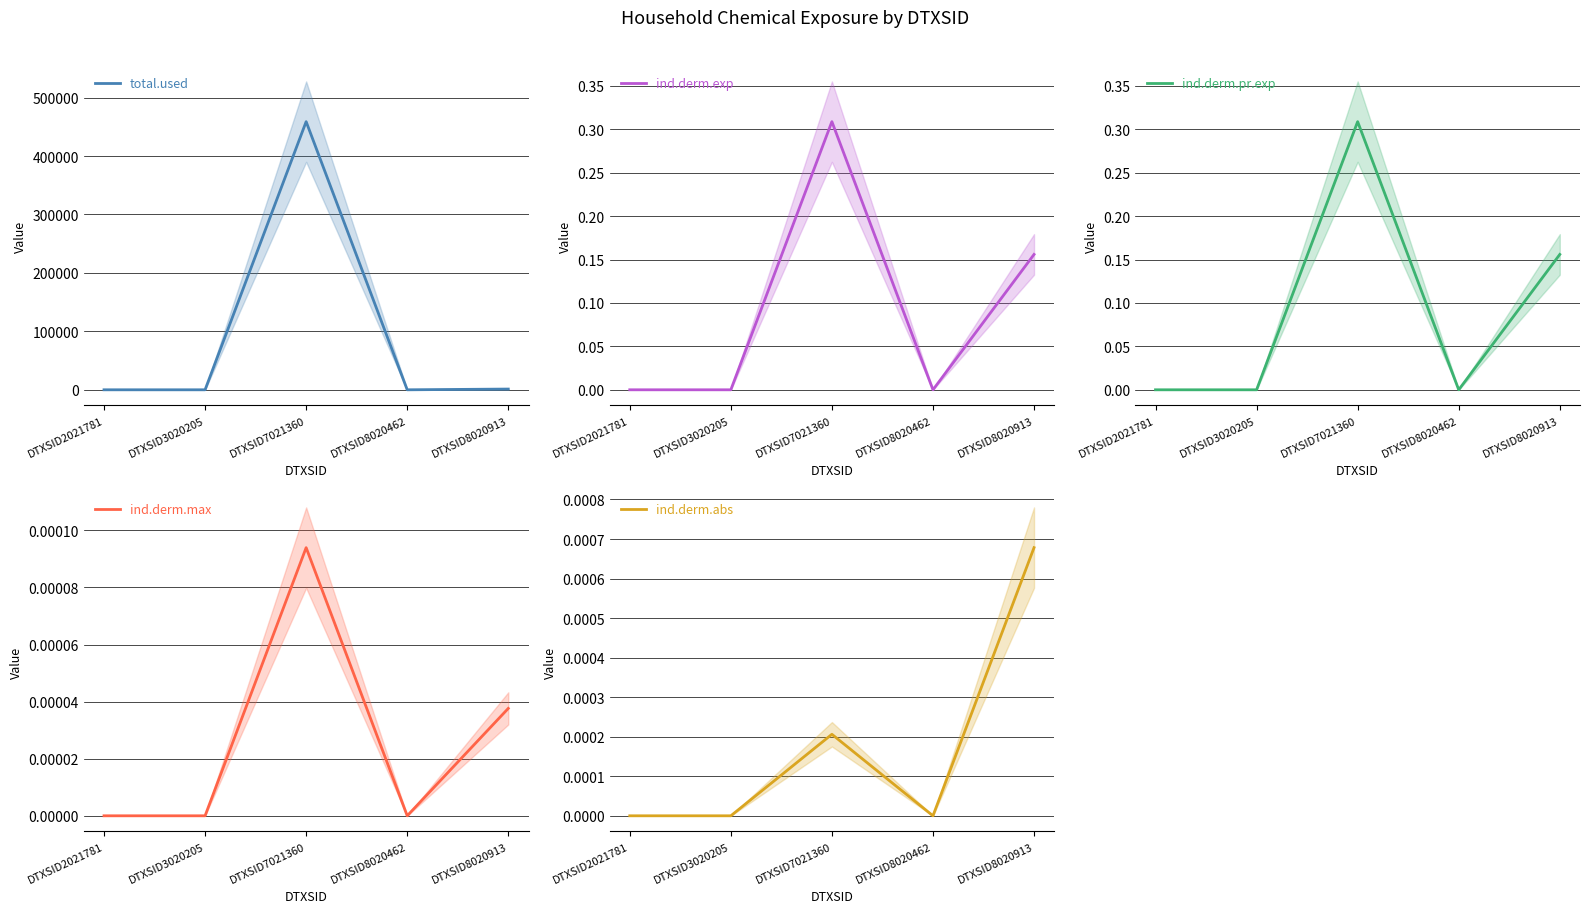

Which category has the highest value in the ind.derm.exp series?

DTXSID7021360